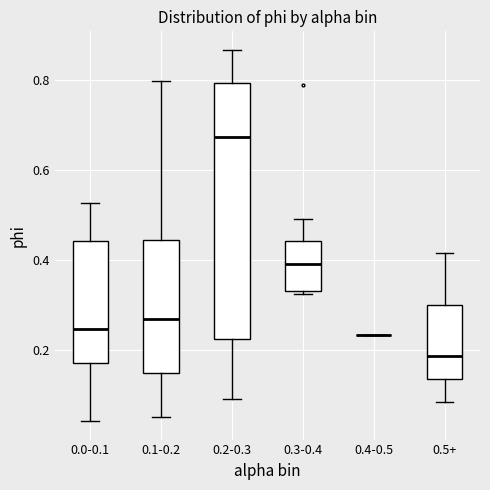

Reading left to right, transcribe this box plot: for each box, give where its median line is, the range the box spans, and where its two whiskers end, as read against the y-axis. The values are not printed on the chart, so give them approximately, as read against the axis.

0.0-0.1: median 0.24, box 0.18 to 0.44, whiskers 0.04 to 0.52
0.1-0.2: median 0.26, box 0.14 to 0.44, whiskers 0.04 to 0.80
0.2-0.3: median 0.68, box 0.22 to 0.80, whiskers 0.10 to 0.86
0.3-0.4: median 0.40, box 0.34 to 0.44, whiskers 0.32 to 0.50
0.4-0.5: box collapsed to a line at 0.24, whiskers 0.24 to 0.24
0.5+: median 0.18, box 0.14 to 0.30, whiskers 0.08 to 0.42